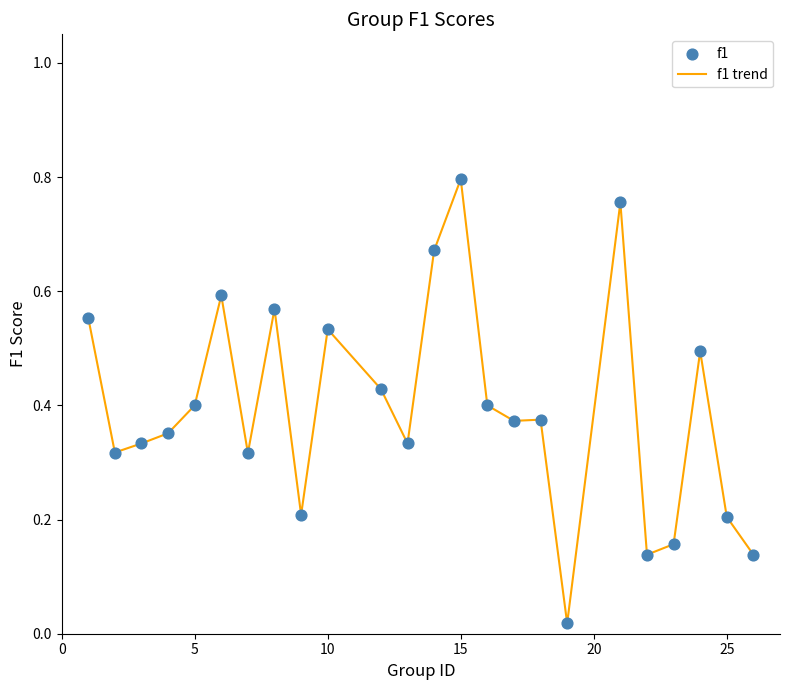

How many lines are shown in the chart?

1